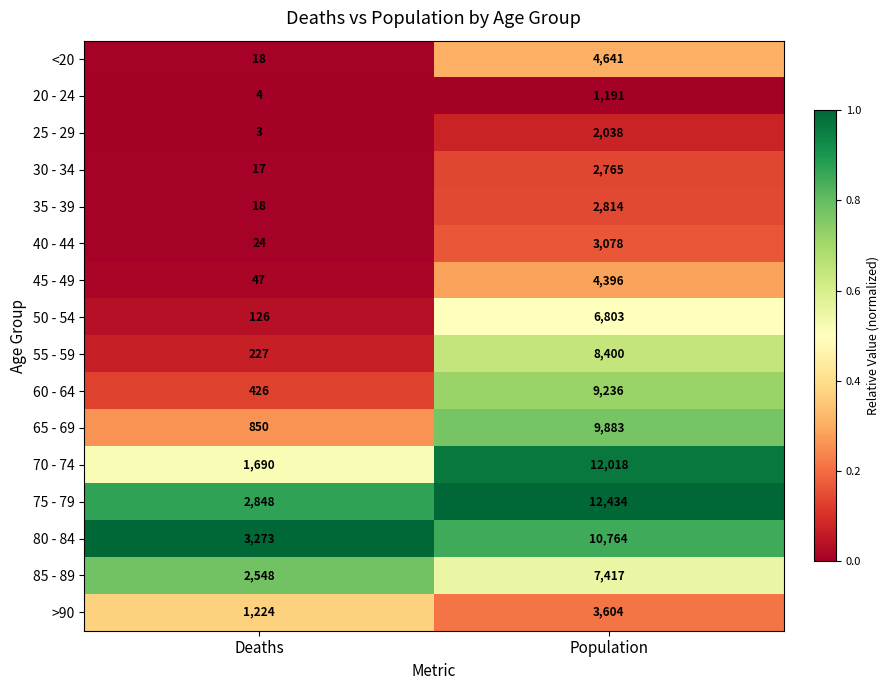

Rank the series at Population from highest to lowest value.

75 - 79, 70 - 74, 80 - 84, 65 - 69, 60 - 64, 55 - 59, 85 - 89, 50 - 54, <20, 45 - 49, >90, 40 - 44, 35 - 39, 30 - 34, 25 - 29, 20 - 24